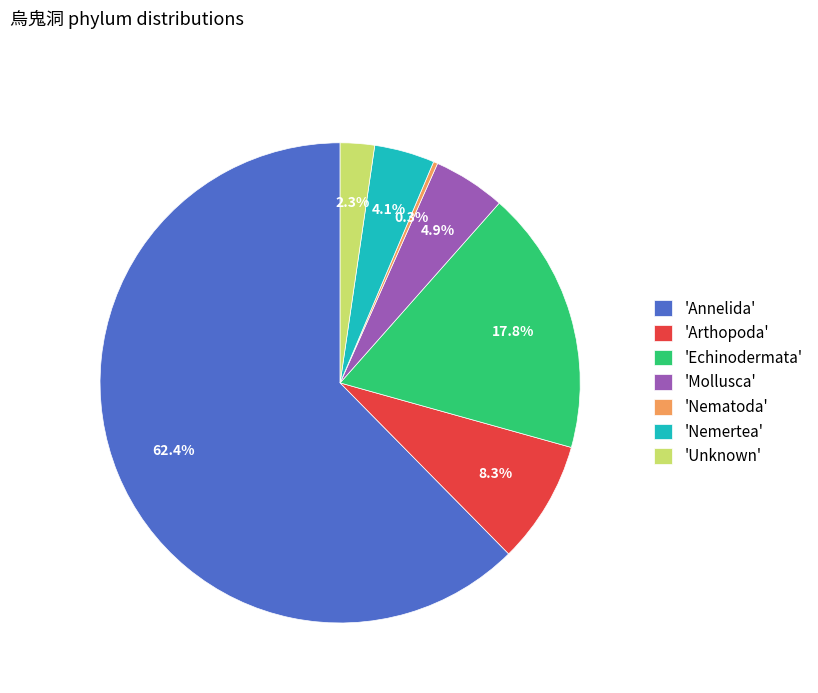

Is 'Annelida' the majority of the pie?

Yes